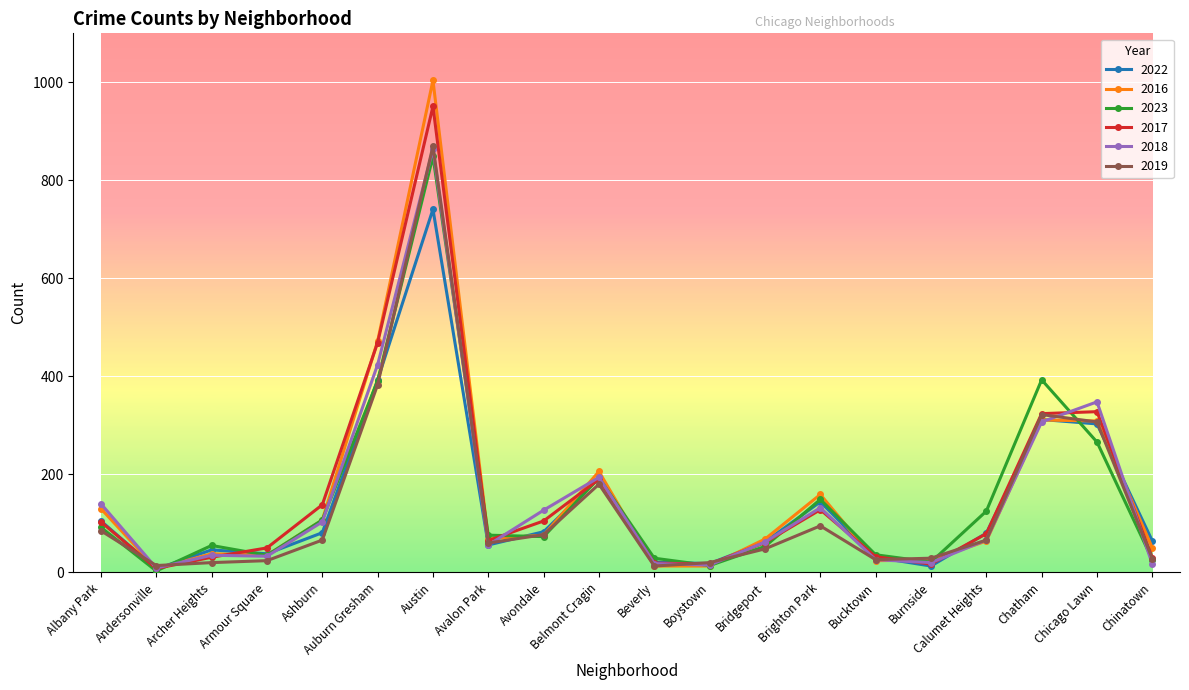

Does the chart have visible grid lines?

Yes